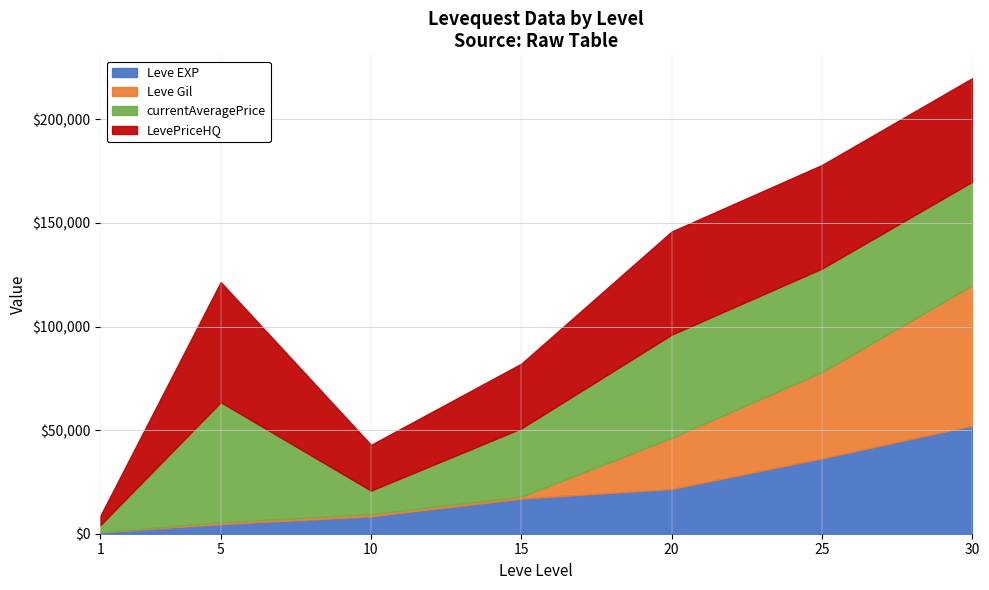

How many lines are shown in the chart?

4